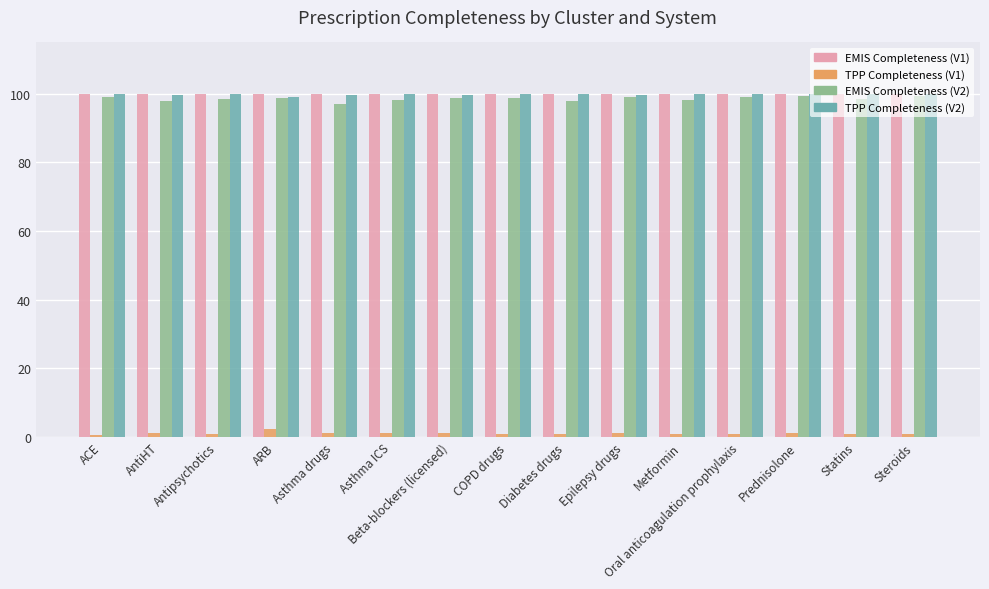

What is the difference between the maximum and minimum values in the TPP Completeness (V1) series?

1.7